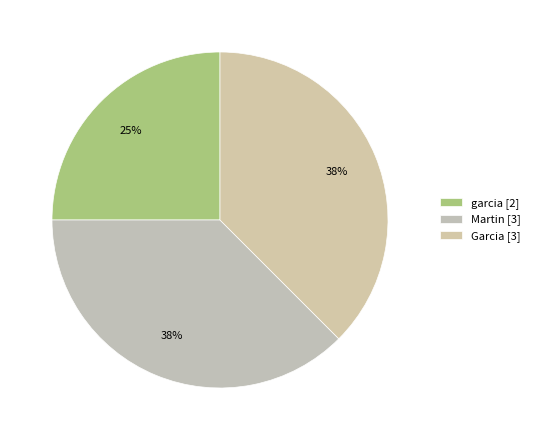

Count the number of slices in the pie.

3